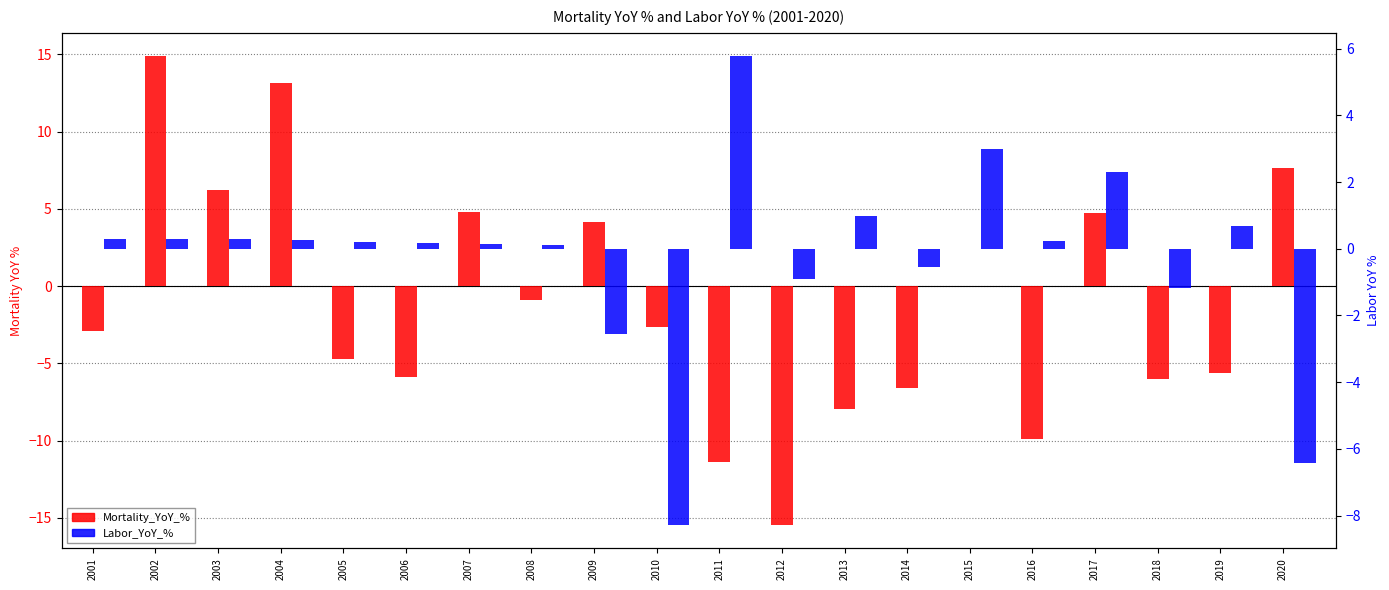

The Labor_YoY_% series shows 1.0 at 2013. True or false?

True